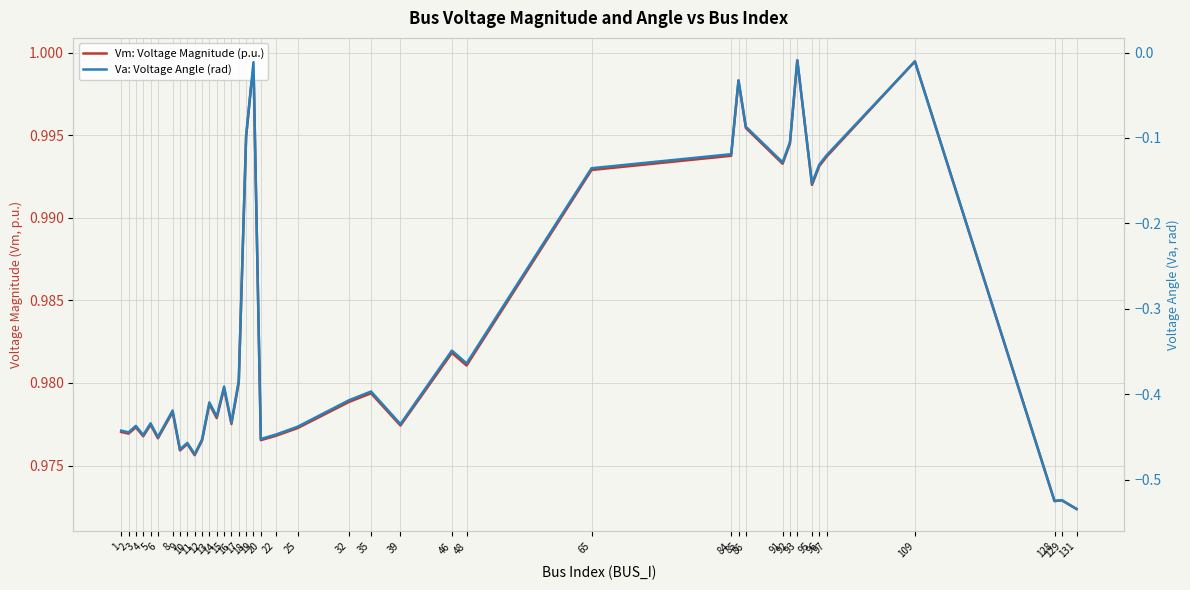

True or false: Va: Voltage Angle (rad) has a value of -0.4 at 14.

True